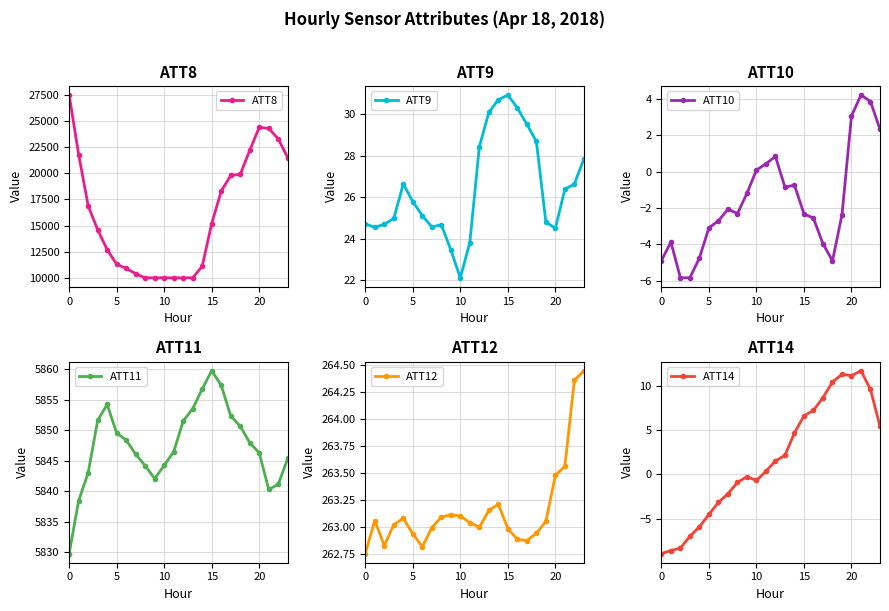

True or false: ATT11 has more than 2 points higher than both neighbors.

False